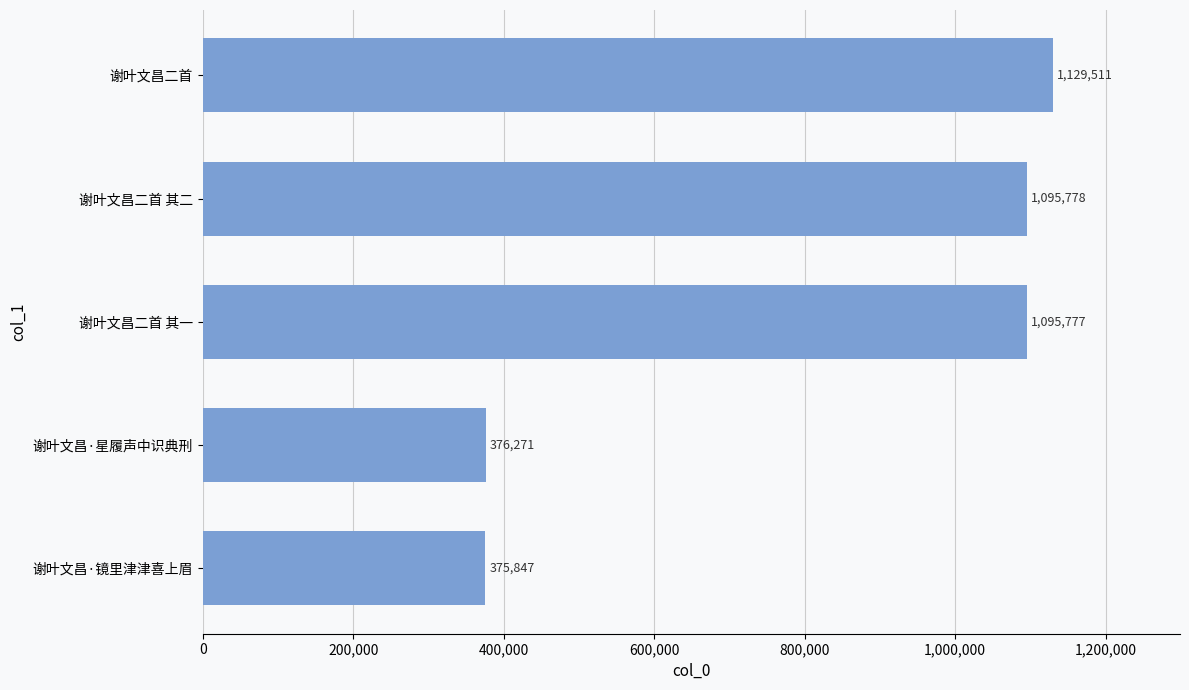

What is the greatest value displayed?

1129511